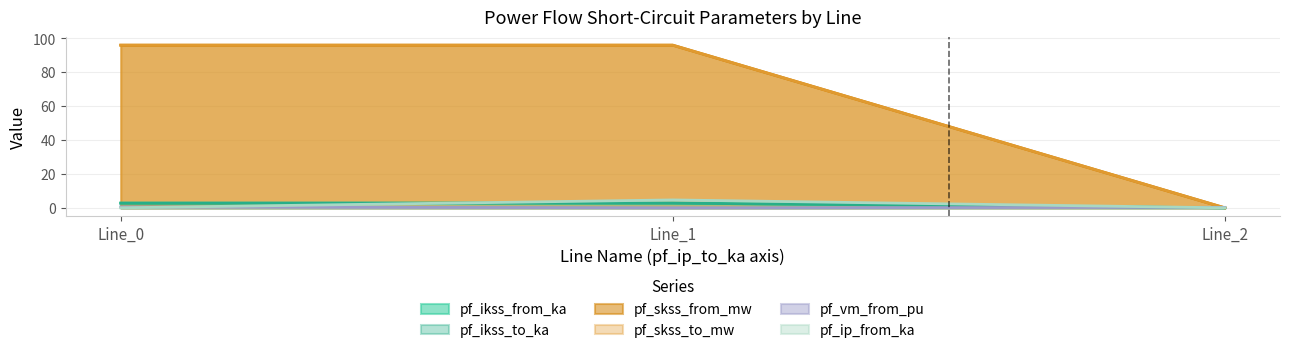

Is it true that pf_ip_from_ka equals 2.4 at 0.0?

False